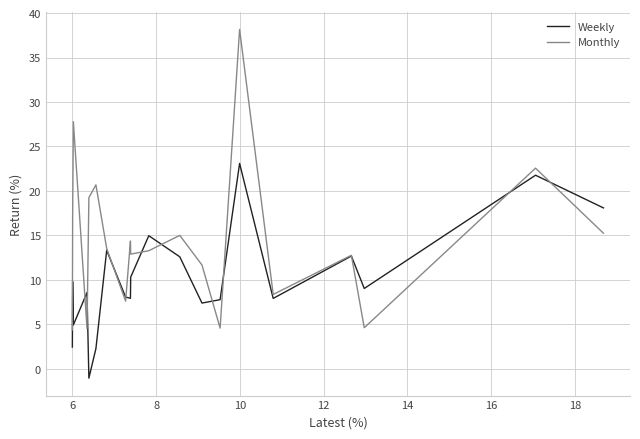

What is the difference between the maximum and second lowest values in the Monthly series?

33.6